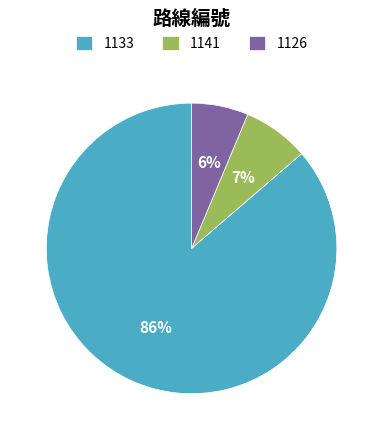

Is it true that 1126 is 6% of the pie?

True